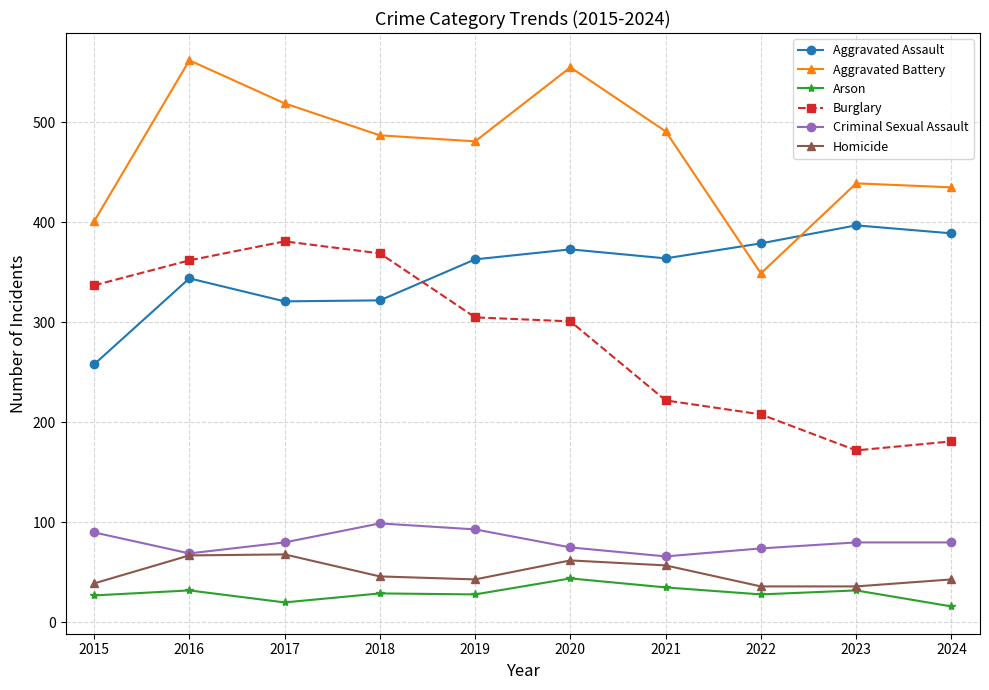

At which category does Criminal Sexual Assault reach its first local valley?

2016